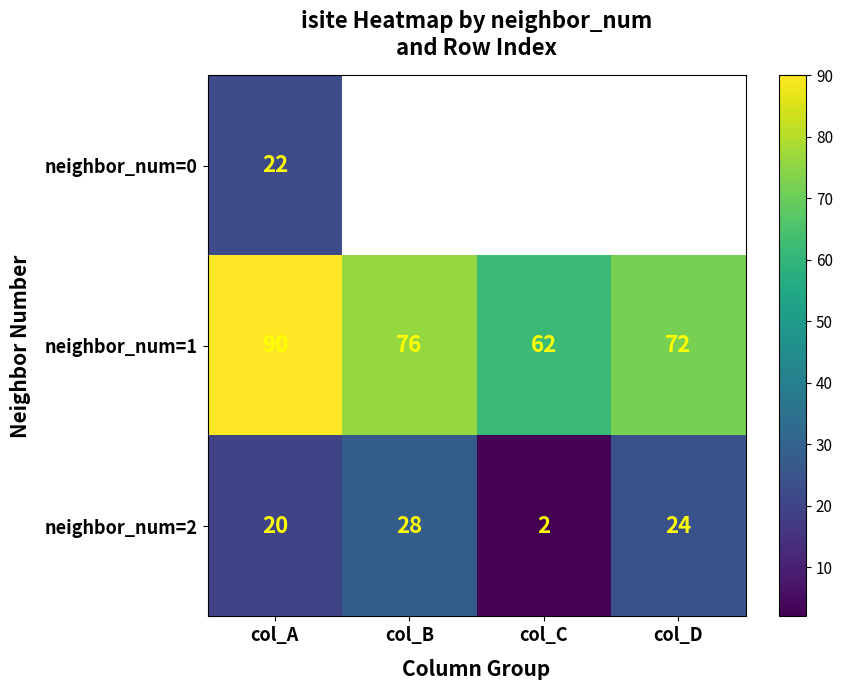

The value of neighbor_num=2 at col_D is 24. True or false?

True